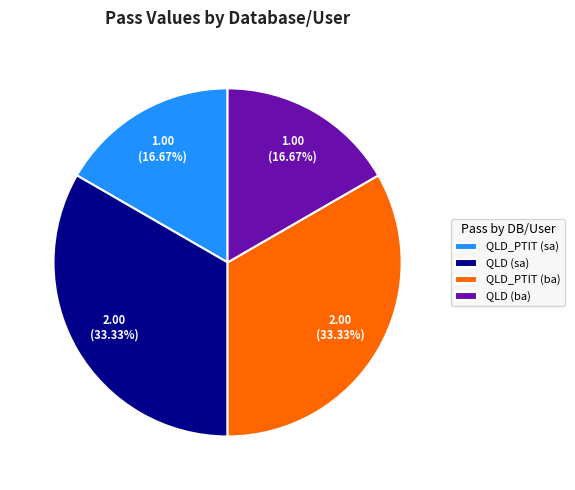

To the nearest percent, what percentage of the pie is QLD (sa)?

33%